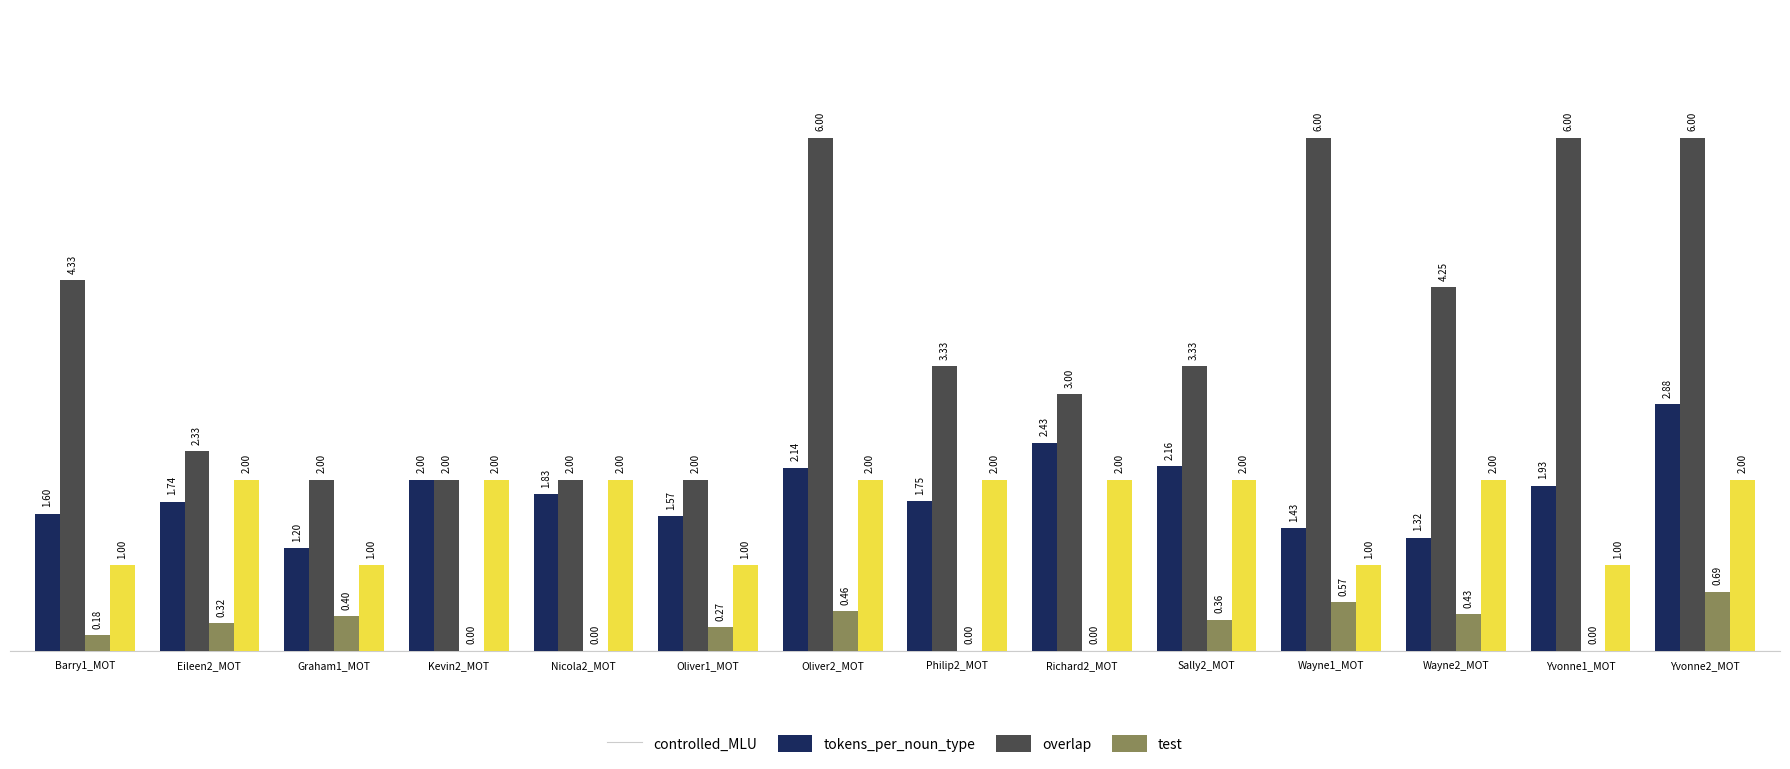

Is it true that test equals 1.6 at Graham1_MOT?

False